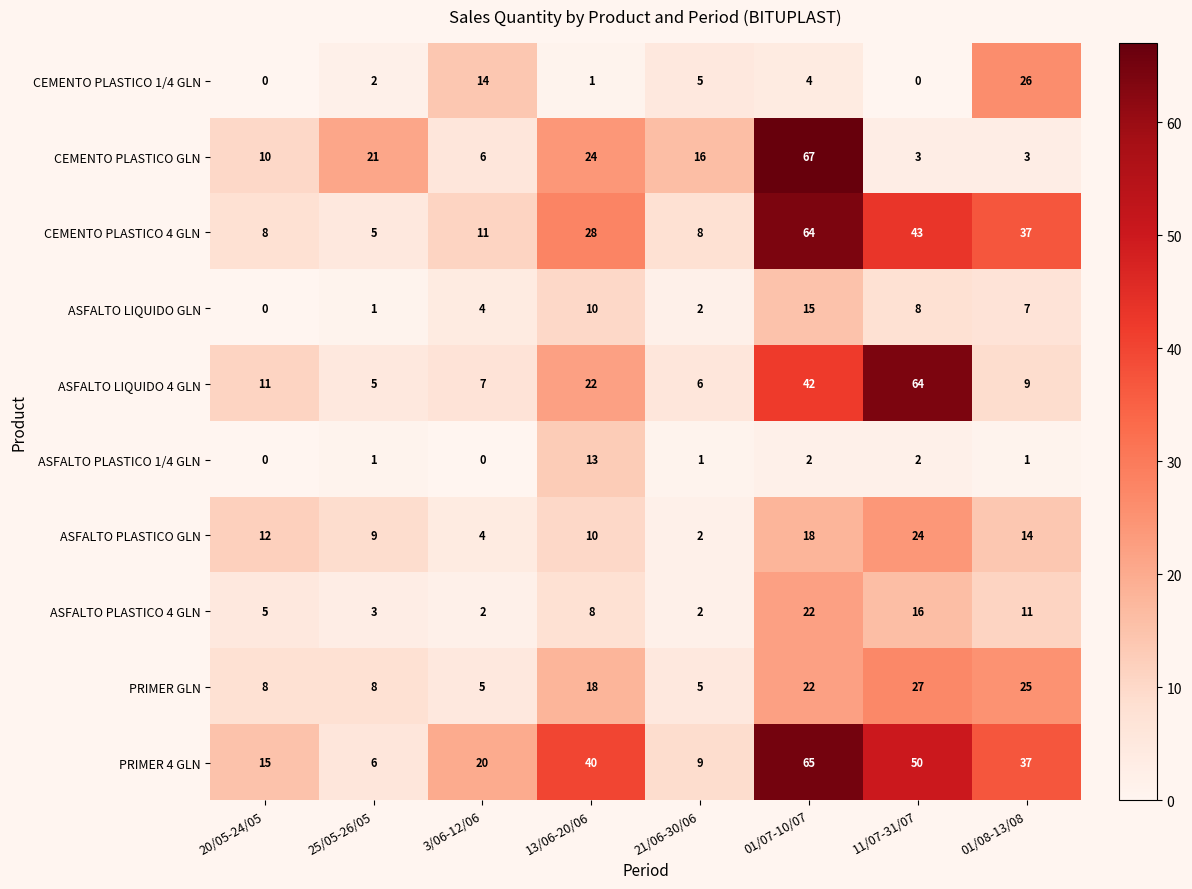

Which series has the largest total across all categories?

PRIMER 4 GLN